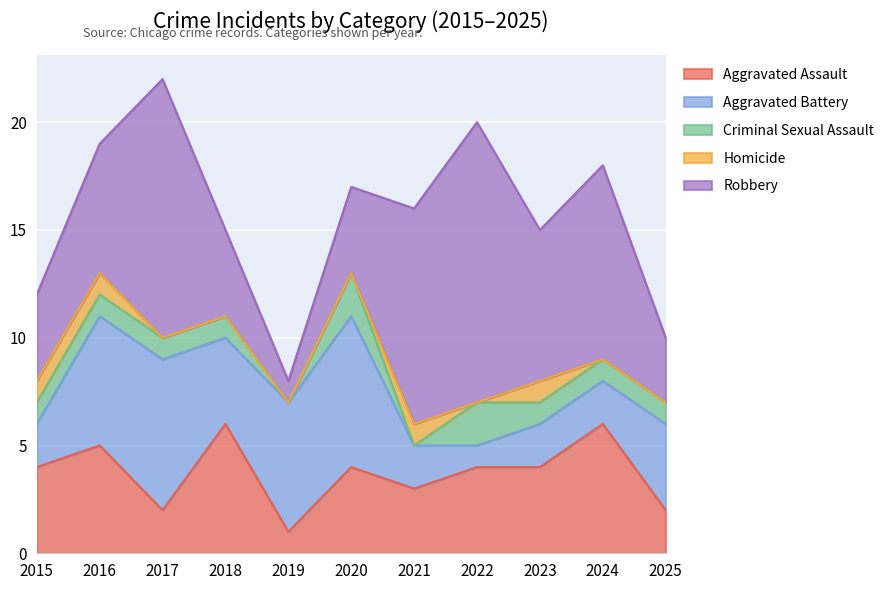

In Homicide, how many points are higher than both neighbors (excluding endpoints)?

2